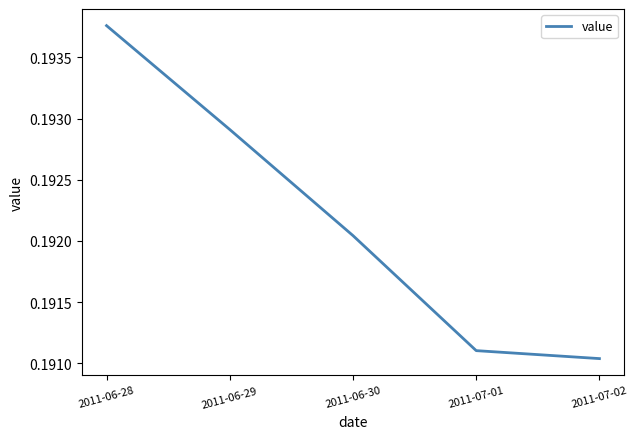

What position from the left is 2011-07-01?

4